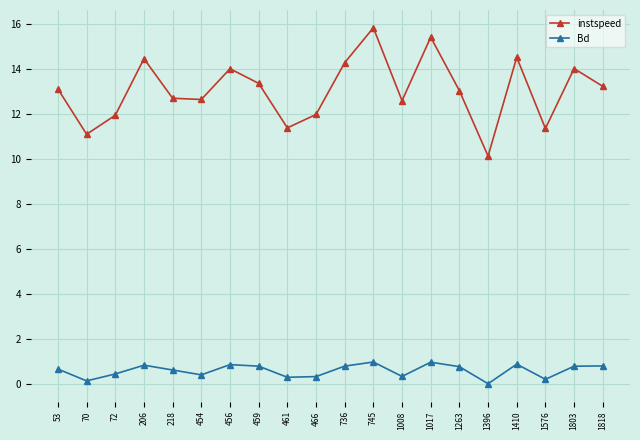

How many lines are shown in the chart?

2